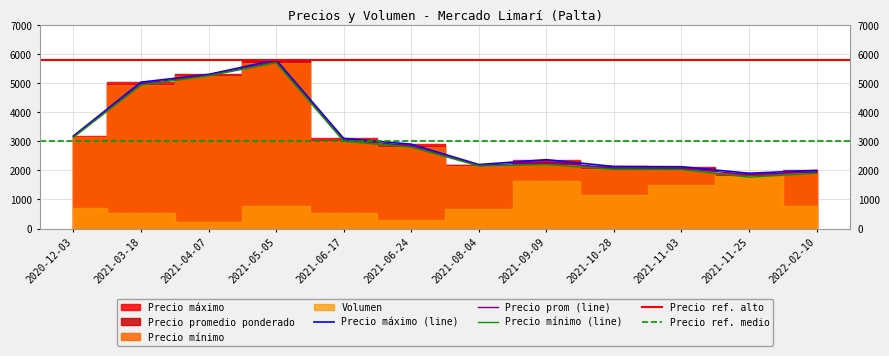

Is it true that Precio minimo equals 2800 at 2021-06-24?

True